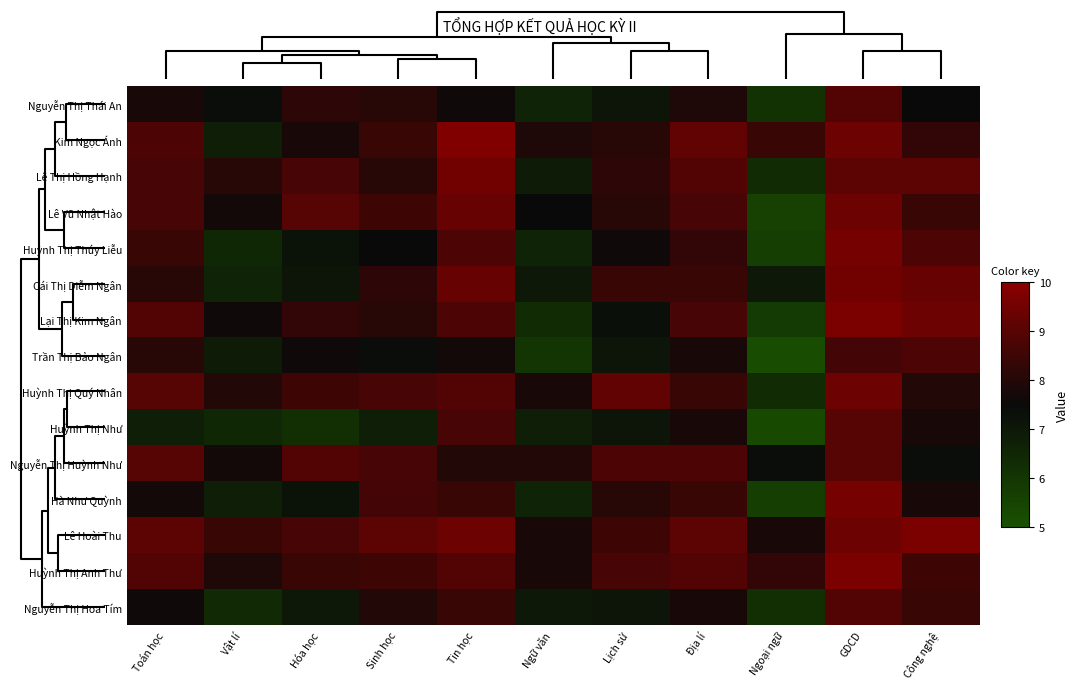

Which has a higher value, Ngữ văn or GDCD?

GDCD